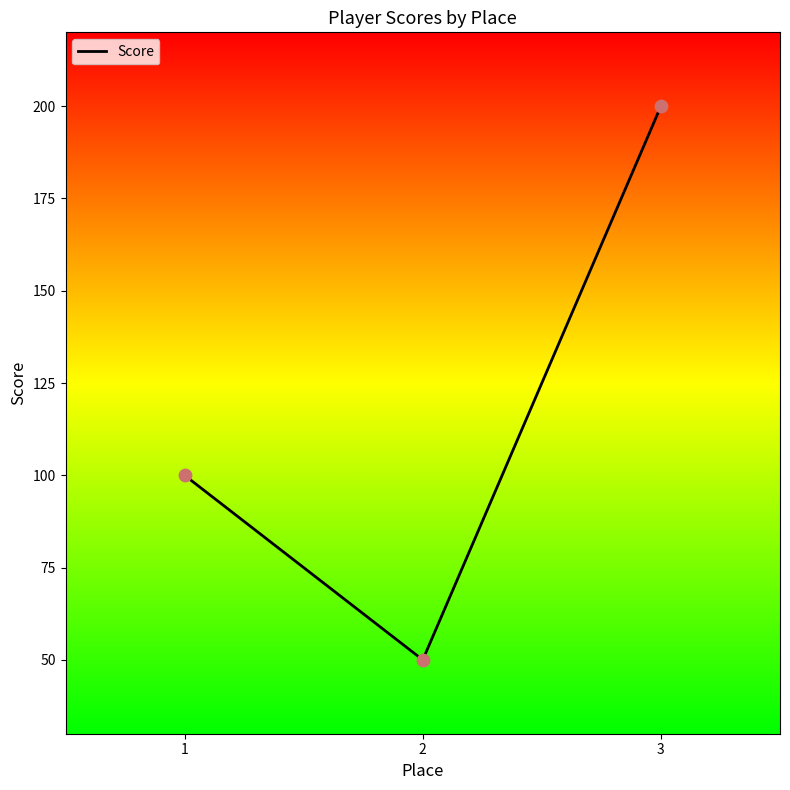

What is the change in value from 1 to 3?

+100